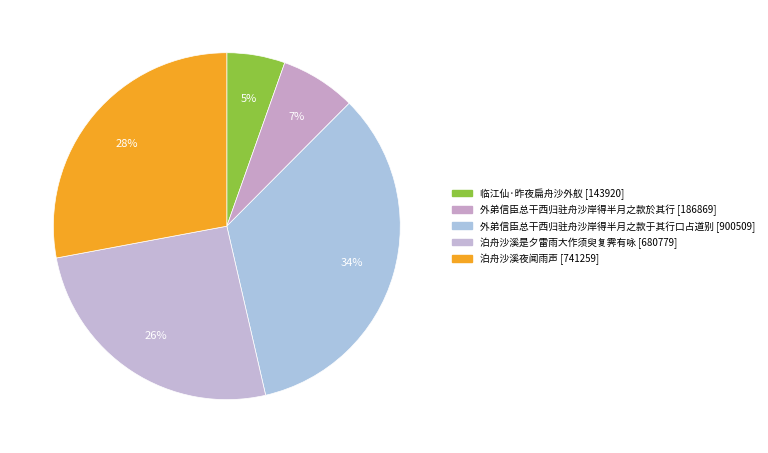

To the nearest percent, what percentage of the pie is 外弟信臣总干西归驻舟沙岸得半月之款於其行?

7%